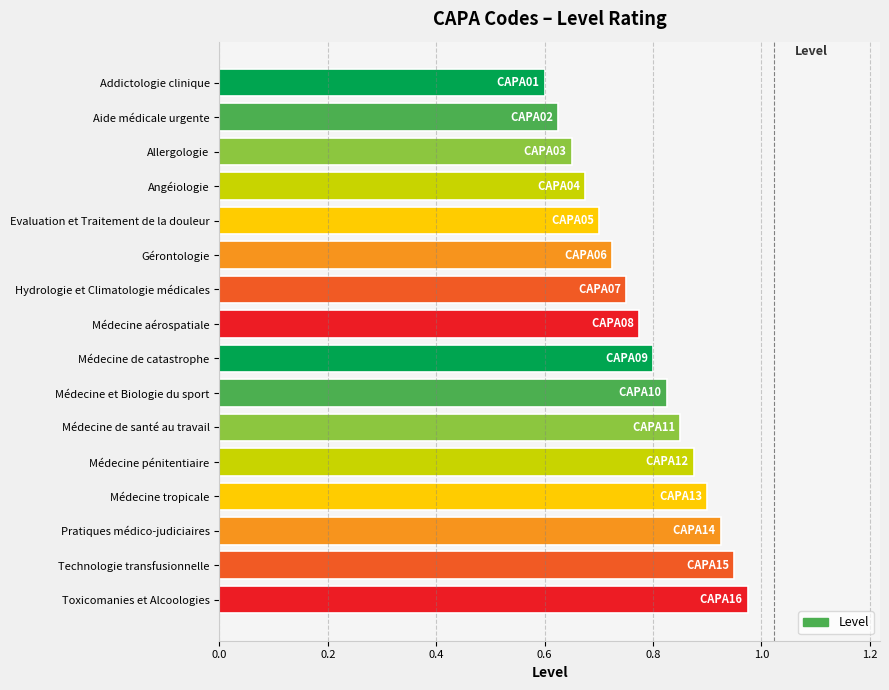

Where is the data nearest to the value 0?

Addictologie clinique